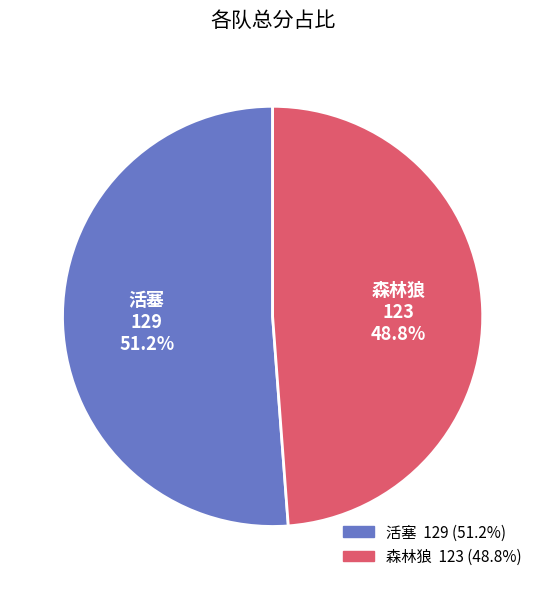

Does 森林狼 account for over 50% of the chart?

No